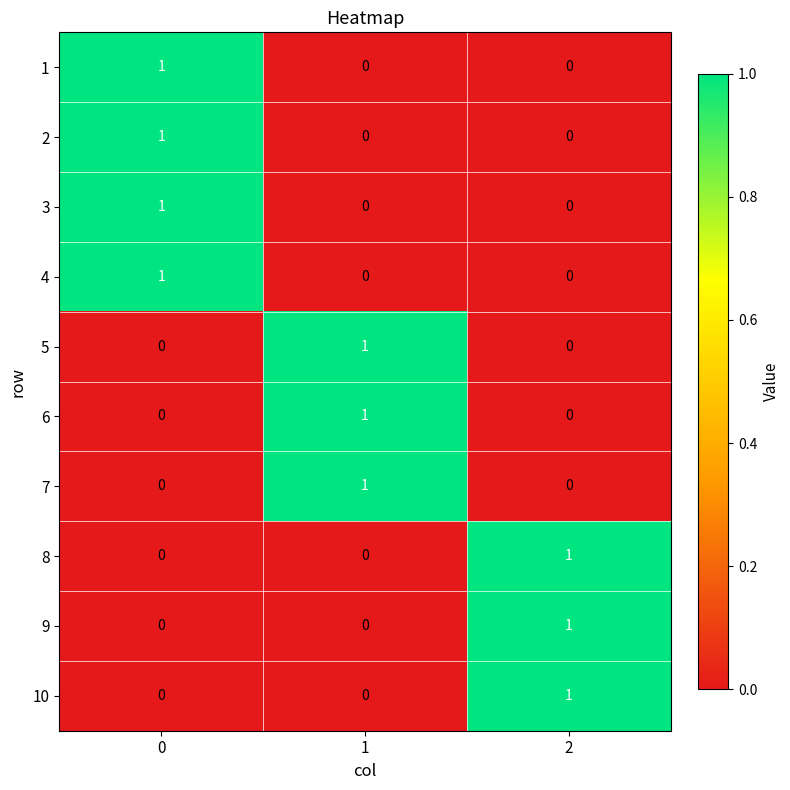

The 10 series shows 1 at 1. True or false?

False